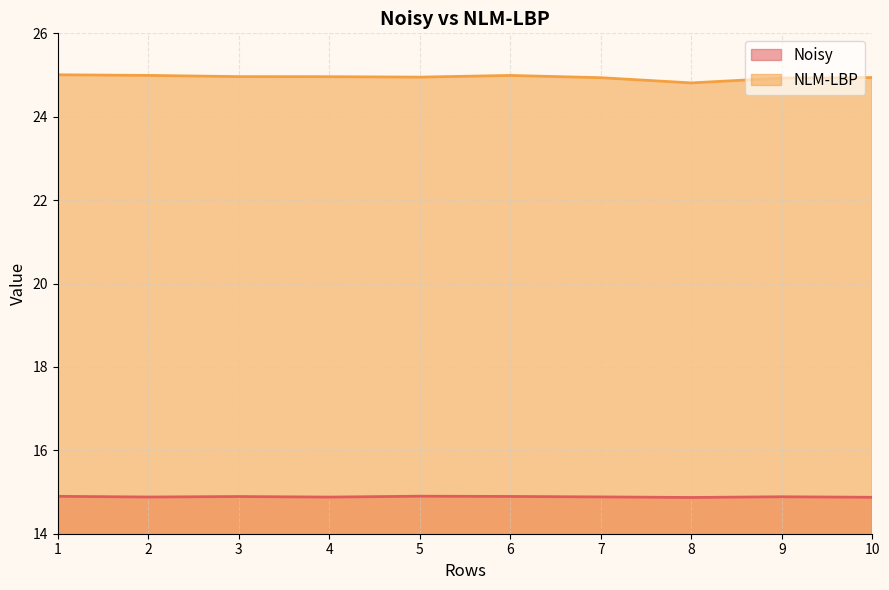

What is the difference between the second highest and minimum values in the NLM-LBP series?

0.2